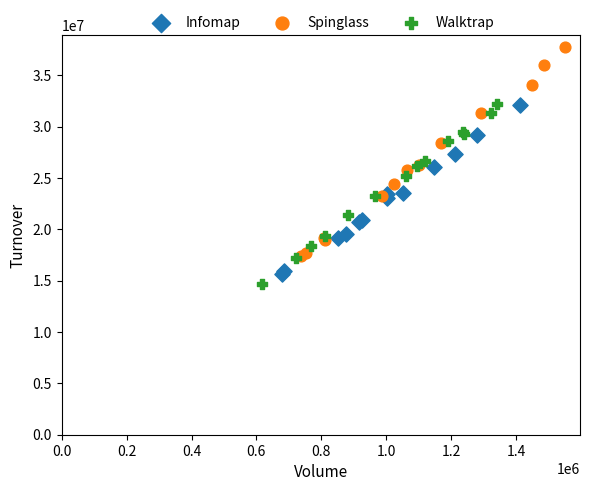

Which series reaches the maximum Y coordinate?

Spinglass